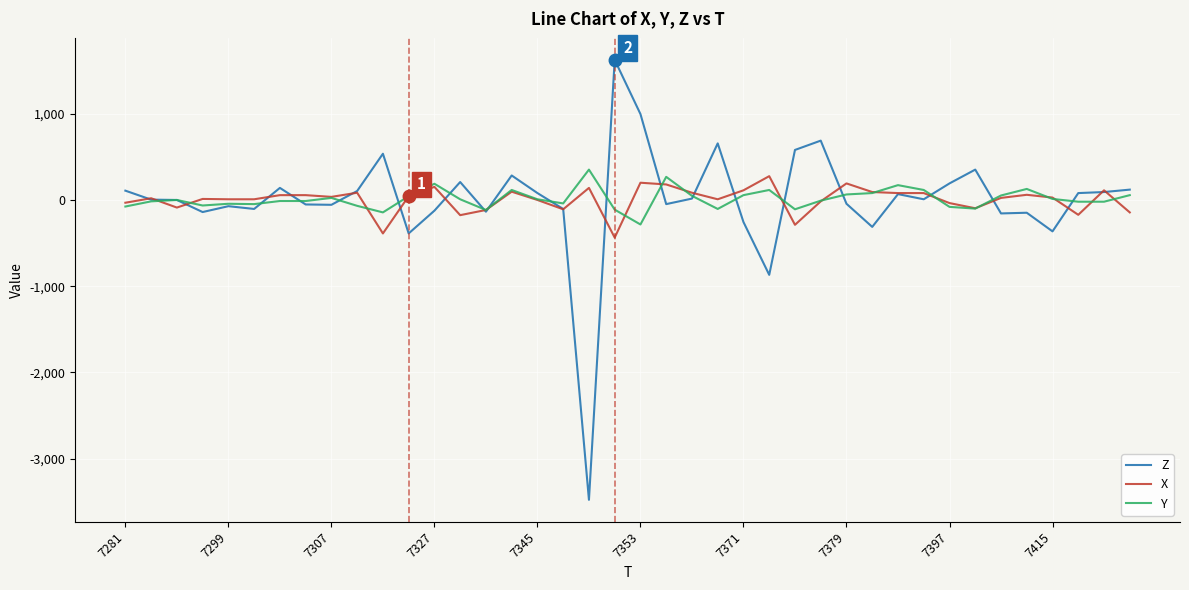

What is the minimum value shown in the chart?

-3476